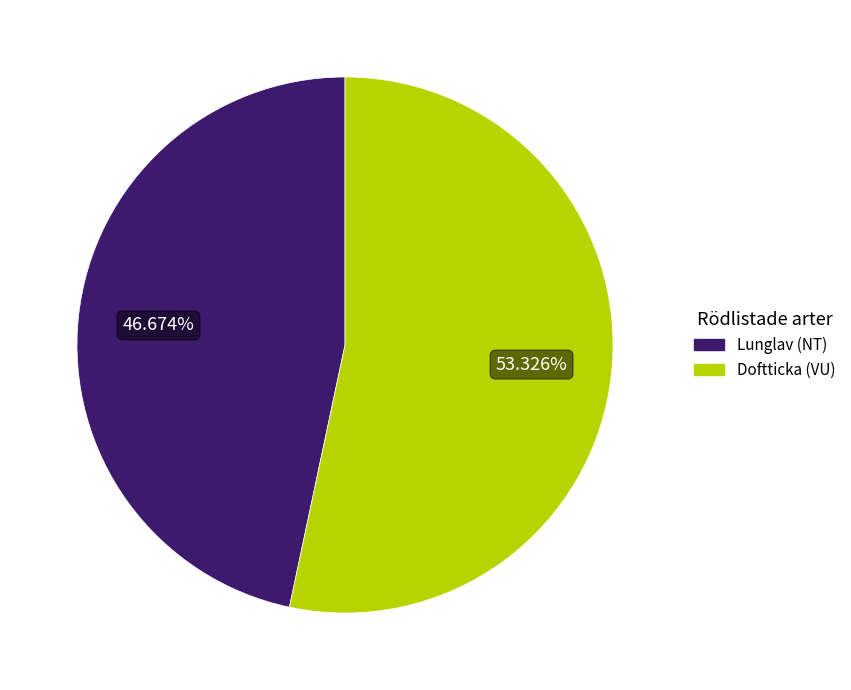

What is the largest slice in the pie chart?

Doftticka (VU)